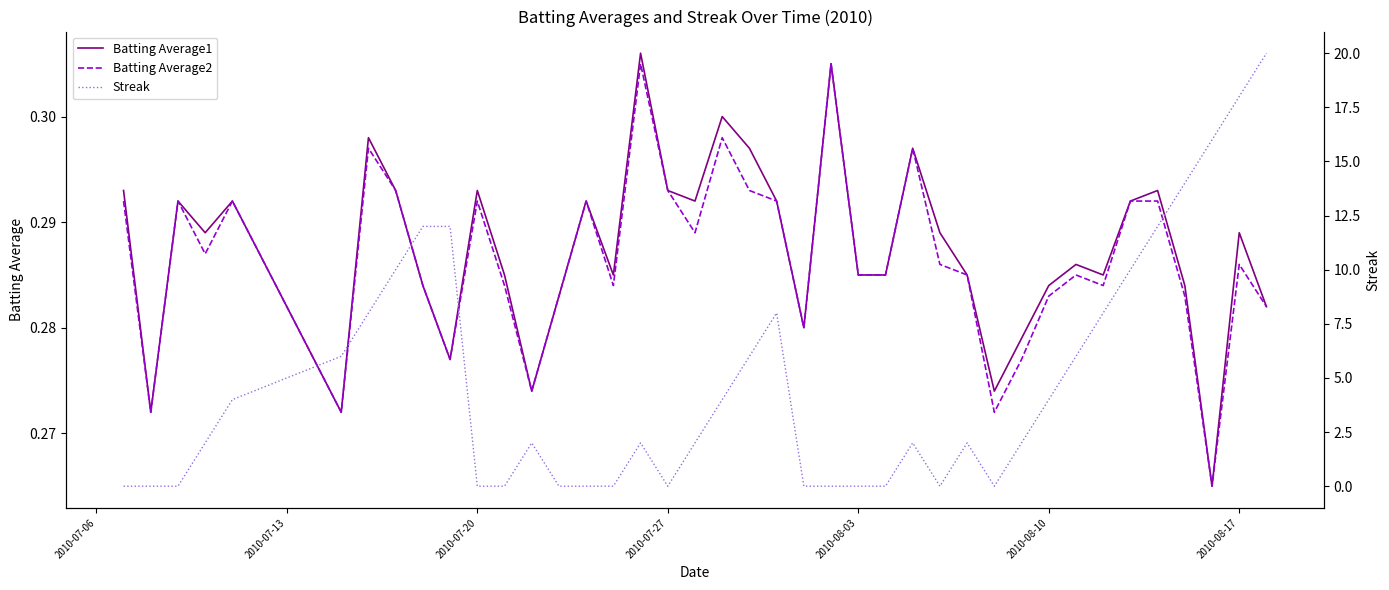

Is this an area chart (filled region under the line)?

No